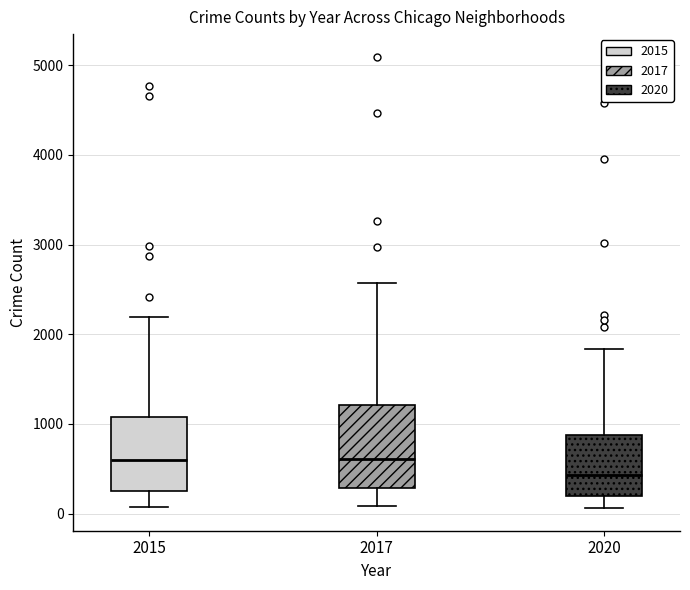

Where does the lower whisker of the box at x = 2017 end on the y-axis? The values are not printed on the chart, so give them approximately, as read against the axis.

100